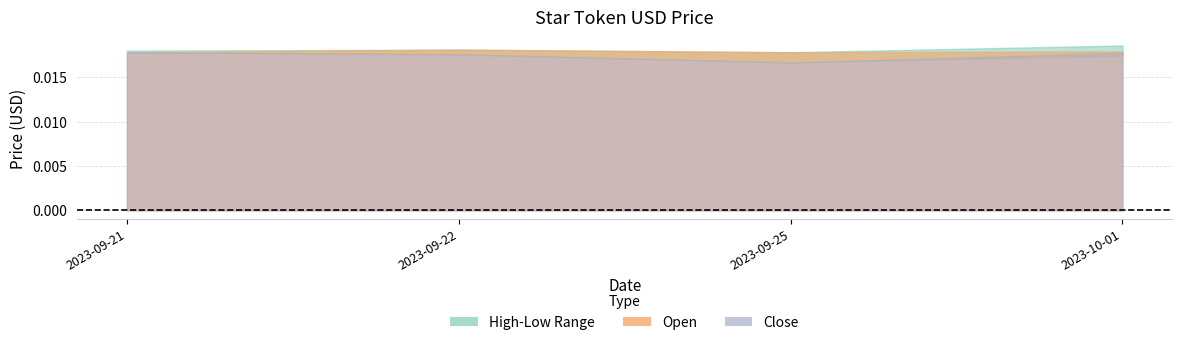

True or false: Open and High cross at least once.

False